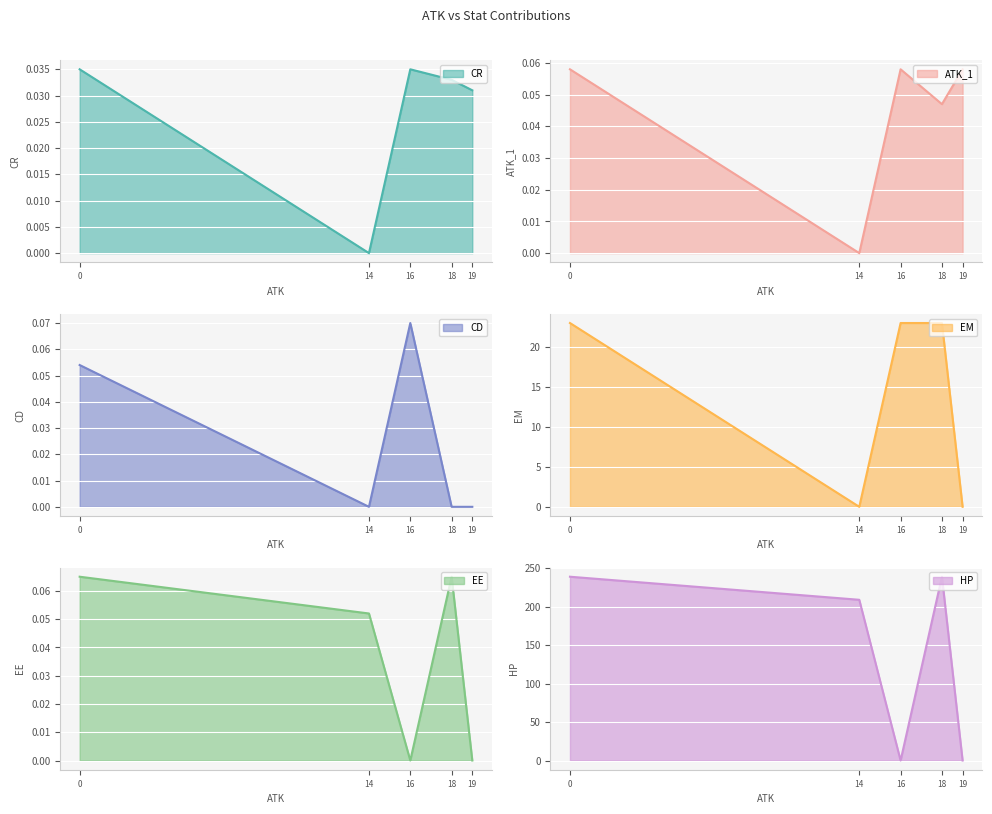

Reading left to right, list all the values displayed in this chart.

CR: 0=0.0	14=0.0	16=0.0	18=0.0	19=0.0
ATK_1: 0=0.1	14=0.0	16=0.1	18=0.0	19=0.1
CD: 0=0.1	14=0.0	16=0.1	18=0.0	19=0.0
EM: 0=23.0	14=0.0	16=23.0	18=23.0	19=0.0
EE: 0=0.1	14=0.1	16=0.0	18=0.1	19=0.0
HP: 0=239.0	14=209.0	16=0.0	18=239.0	19=0.0